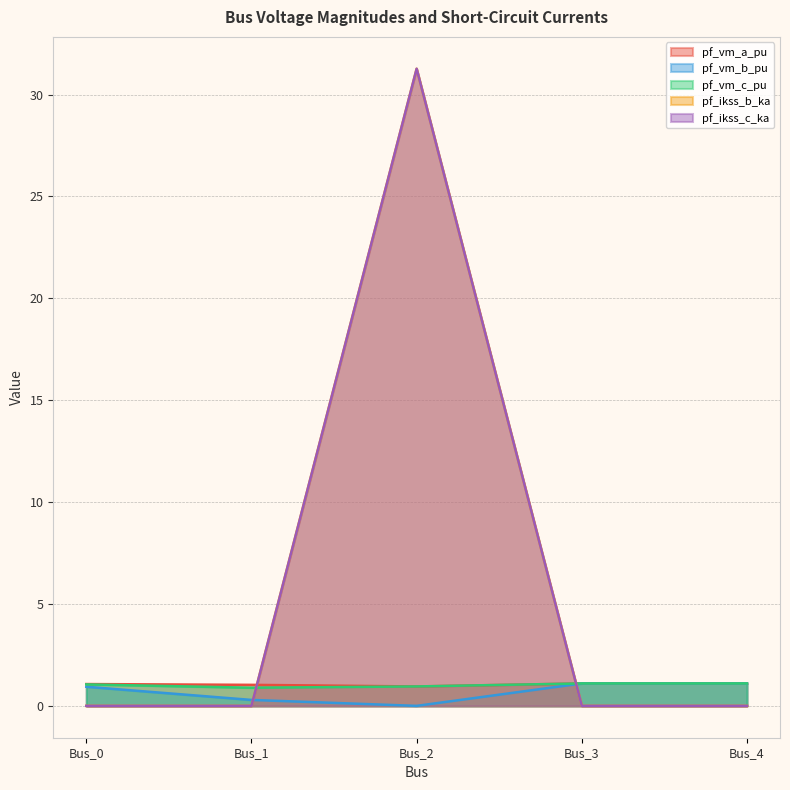

True or false: pf_vm_b_pu has more than 0 points higher than both neighbors.

False